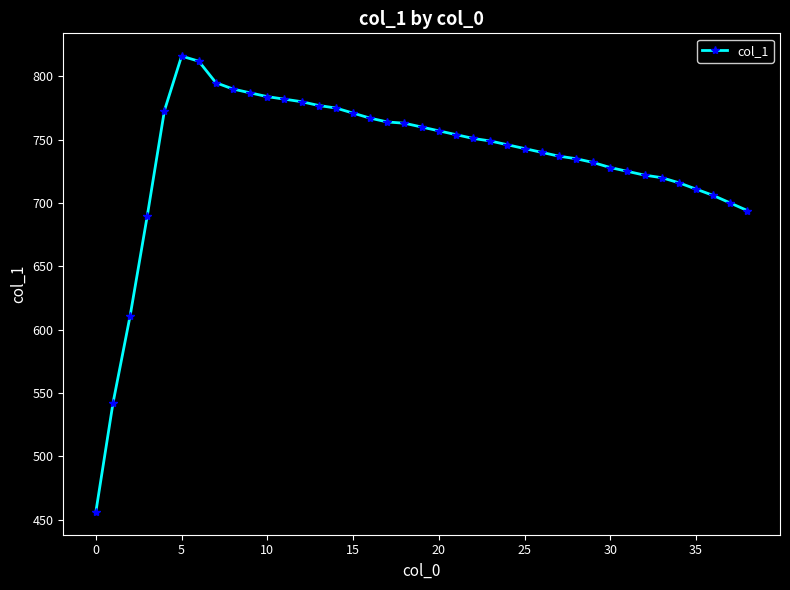

What is the minimum value shown in the chart?

456